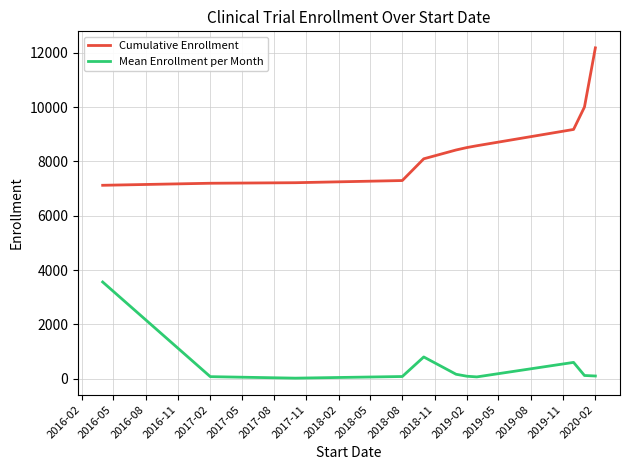

What is the minimum value for Cumulative Enrollment?

7120.0